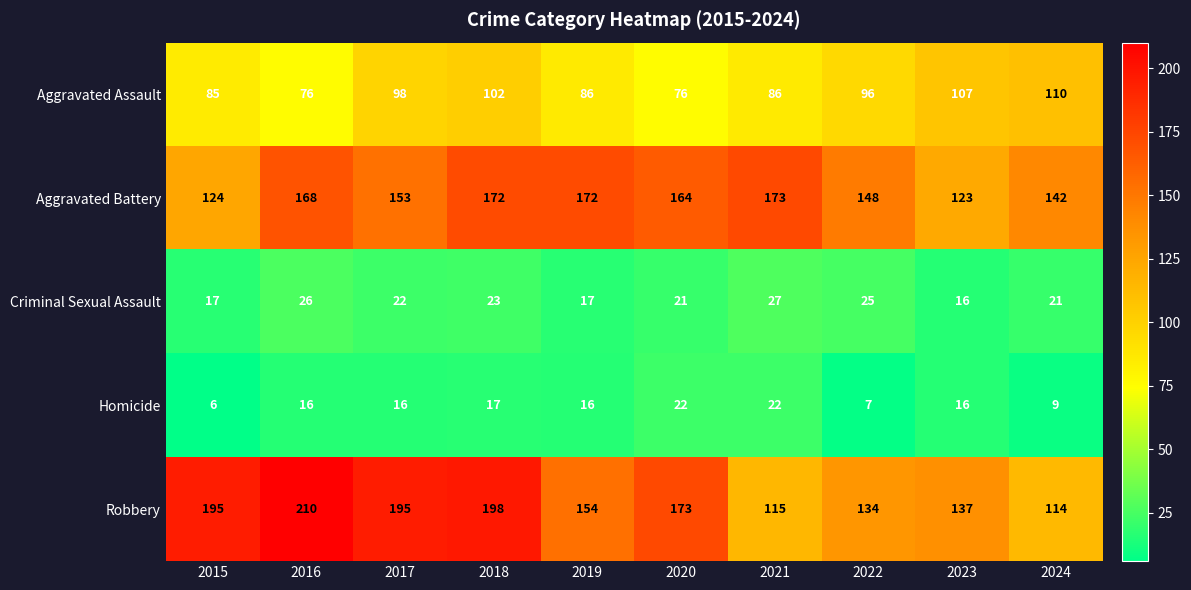

Which series has the largest range (max minus min)?

Robbery